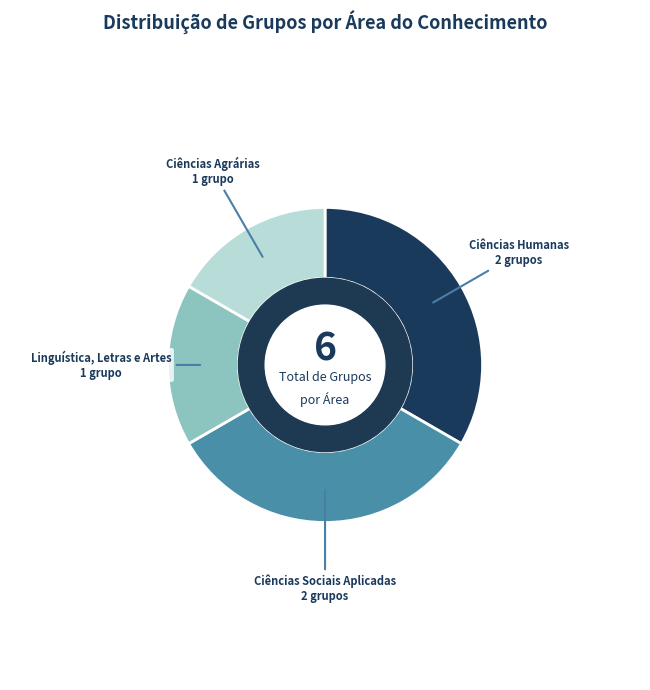

Combined, do Ciências Humanas and Ciências Sociais Aplicadas account for over 50%?

Yes